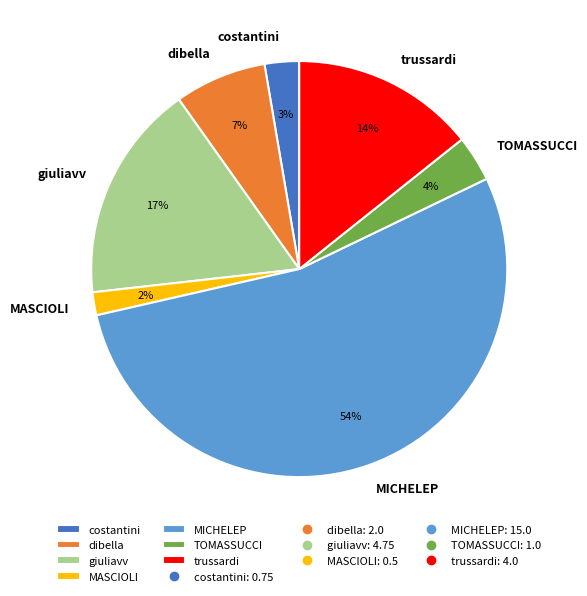

Between TOMASSUCCI and dibella, which is larger?

dibella